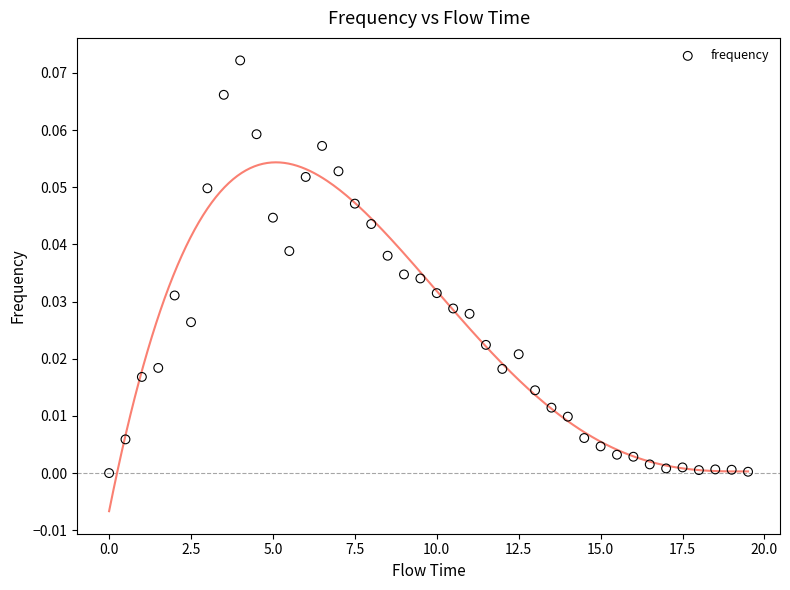

What is the range of X values (max minus min)?

19.5